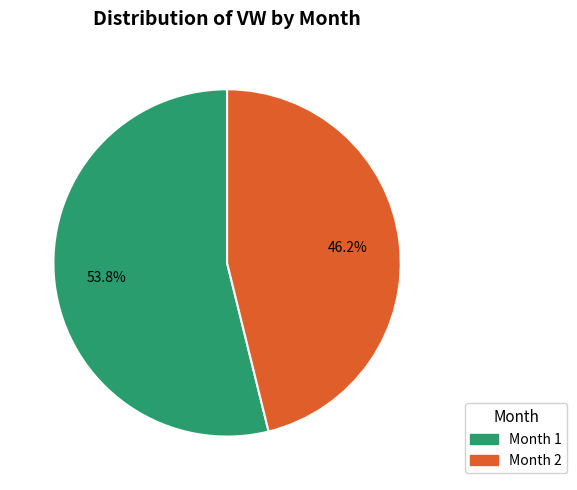

How many slices are in this pie chart?

2